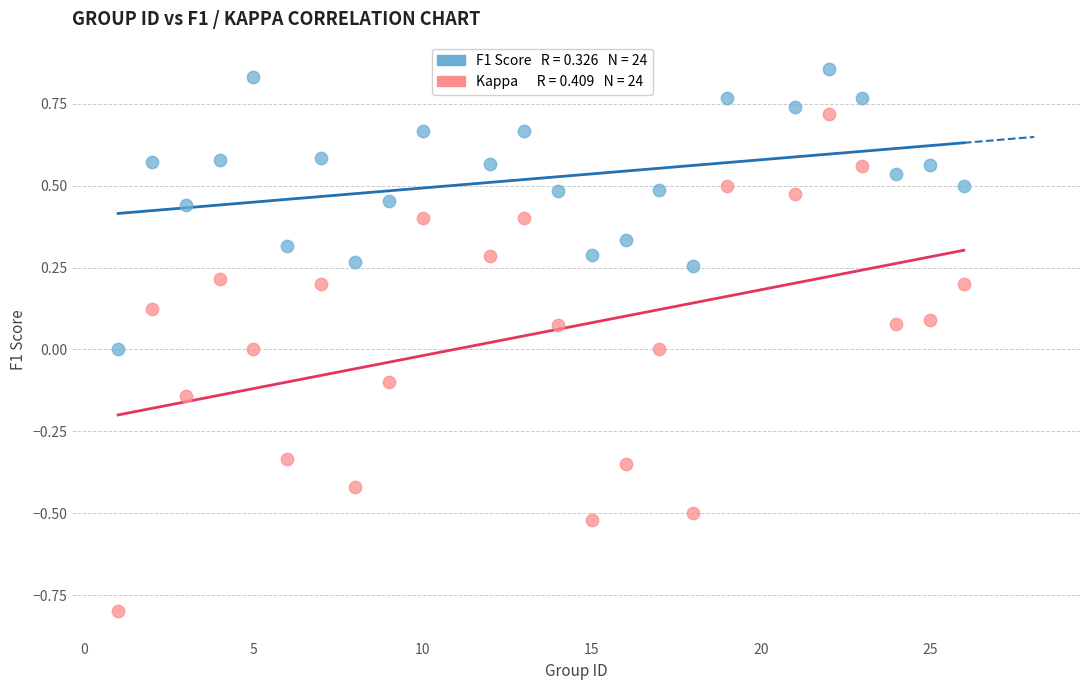

Across all data points, what is the range of X values (max minus min)?

25.0